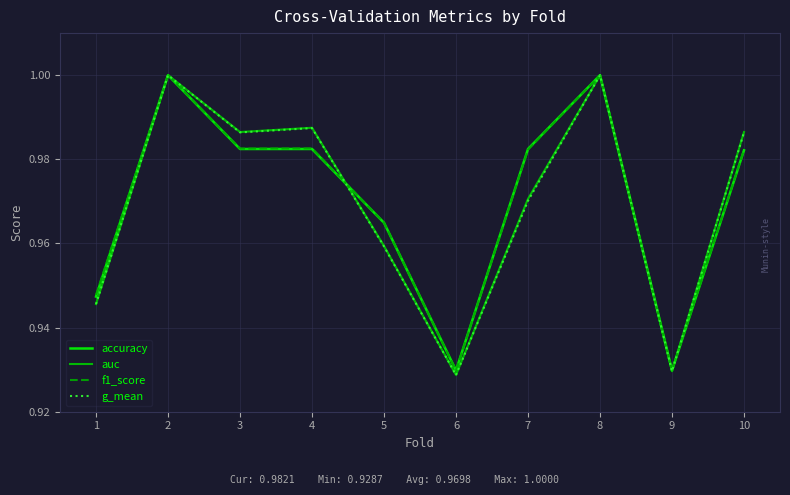

Is the value of auc at 5 greater than the value of g_mean at 2?

No